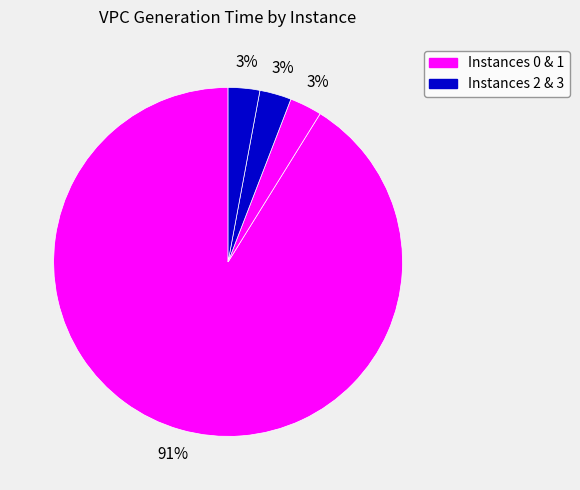

How many segments does this pie chart have?

4